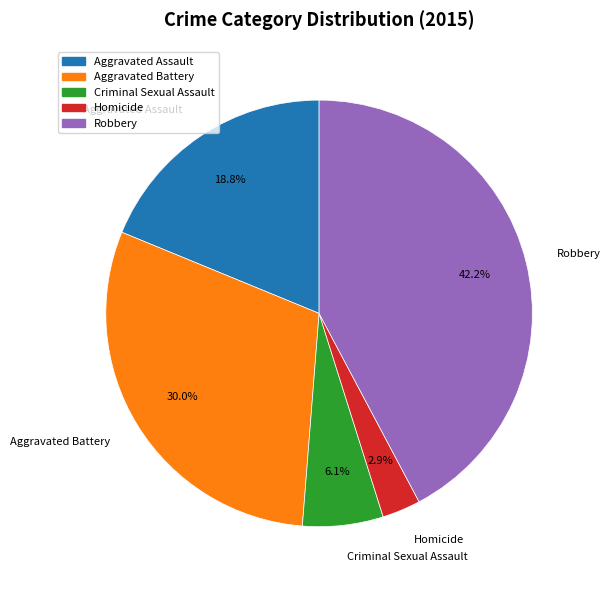

To the nearest percent, what percentage of the pie is Robbery?

42%